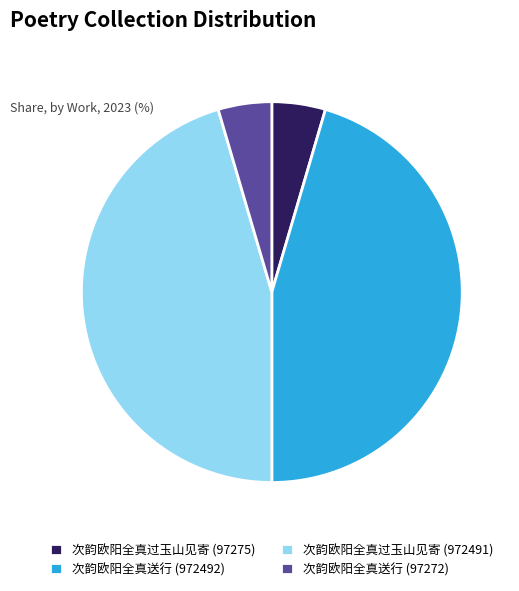

Is there a majority slice in this chart?

No